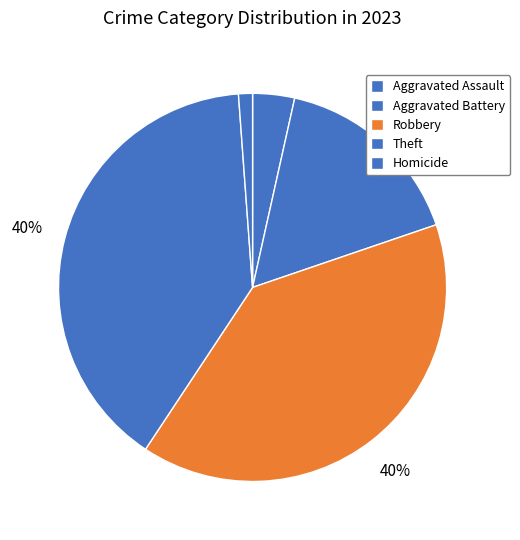

Which slice is the smallest?

Homicide